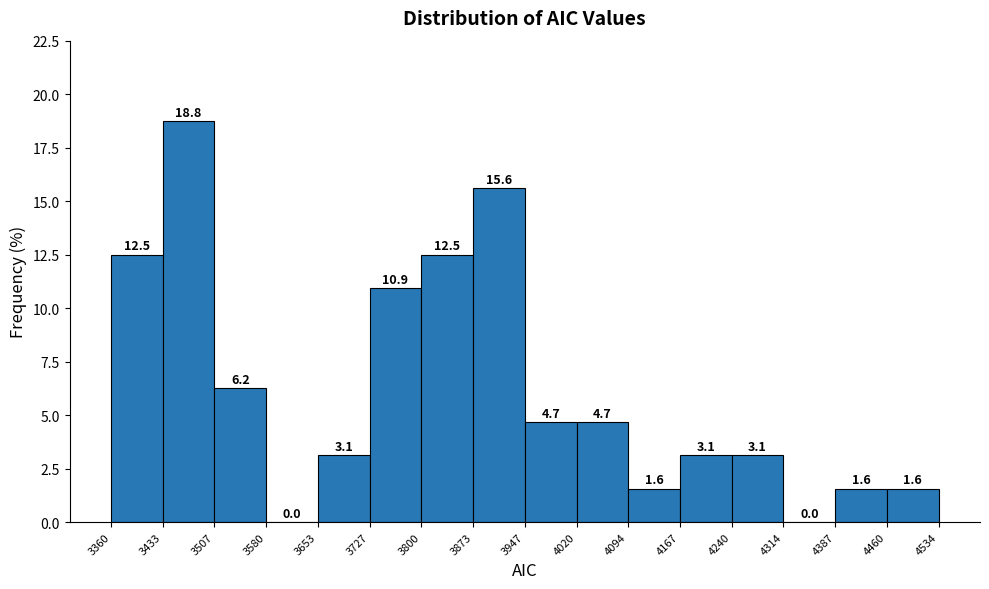

Reading left to right, list every bar in this chart as the range it spans on the x-axis followed by its height.

3360 to 3433: 12.5
3433 to 3507: 18.8
3507 to 3580: 6.2
3580 to 3653: 0.0
3653 to 3727: 3.1
3727 to 3800: 10.9
3800 to 3873: 12.5
3873 to 3947: 15.6
3947 to 4020: 4.7
4020 to 4094: 4.7
4094 to 4167: 1.6
4167 to 4240: 3.1
4240 to 4314: 3.1
4314 to 4387: 0.0
4387 to 4460: 1.6
4460 to 4534: 1.6